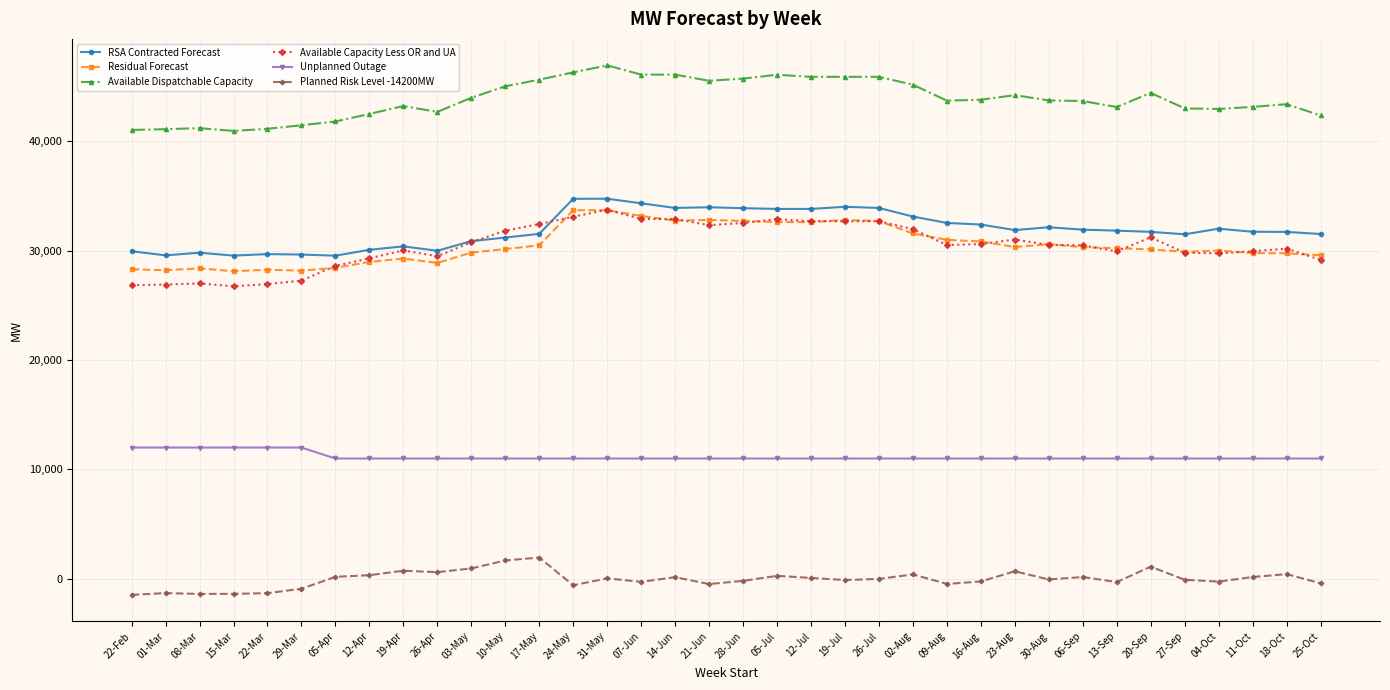

Between 08-Mar and 09-Aug, which series saw the biggest shift?

Available Capacity Less OR and UA